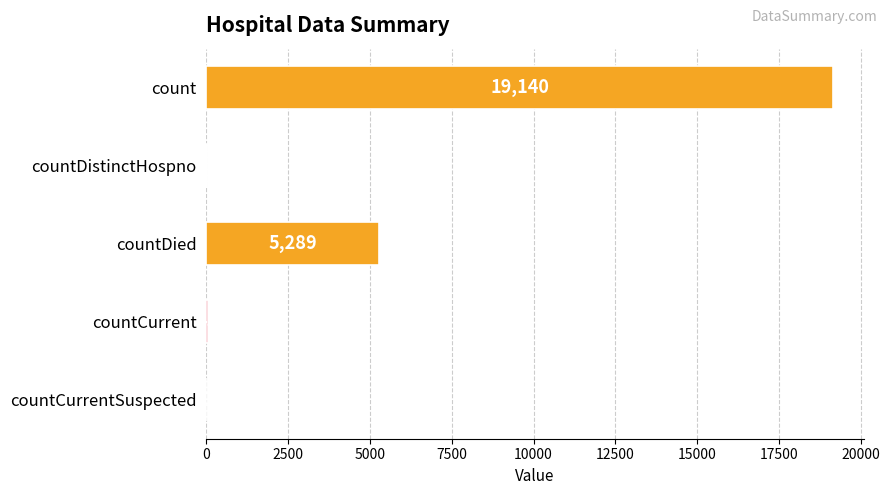

Which category has the highest value across all series?

count